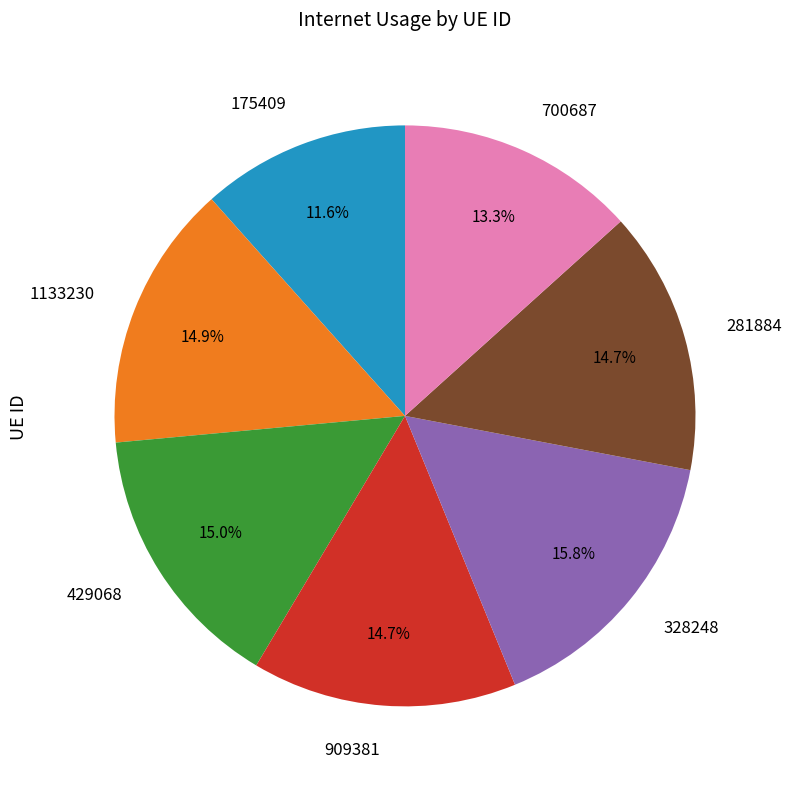

To the nearest percent, what is the combined percentage of 429068 and 700687?

28%